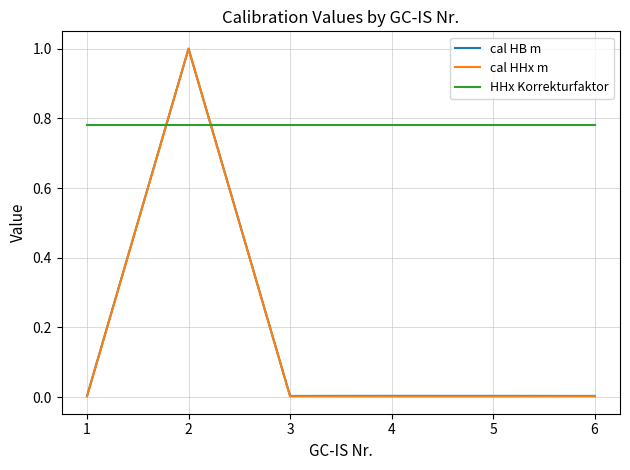

What is the difference between the maximum and minimum values in the cal HHx m series?

1.0